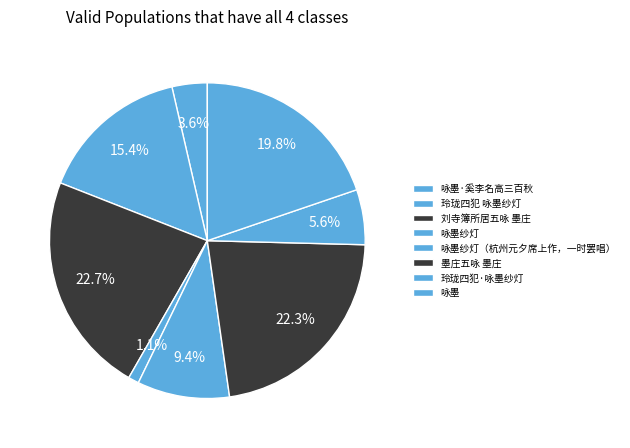

Which has a higher value, 咏墨·奚李名高三百秋 or 刘寺簿所居五咏 墨庄?

刘寺簿所居五咏 墨庄